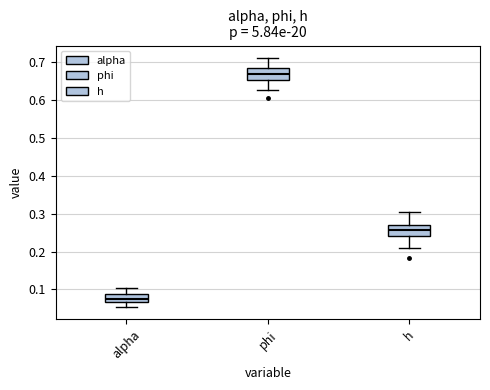

Reading left to right, read every box against the y-axis: the position of its median line, the range the box covers, and the ends of its whiskers. The values are not printed on the chart, so give them approximately, as read against the axis.

alpha: median 0.08, box 0.07 to 0.09, whiskers 0.05 to 0.10
phi: median 0.67, box 0.65 to 0.69, whiskers 0.63 to 0.71
h: median 0.26, box 0.24 to 0.27, whiskers 0.21 to 0.30